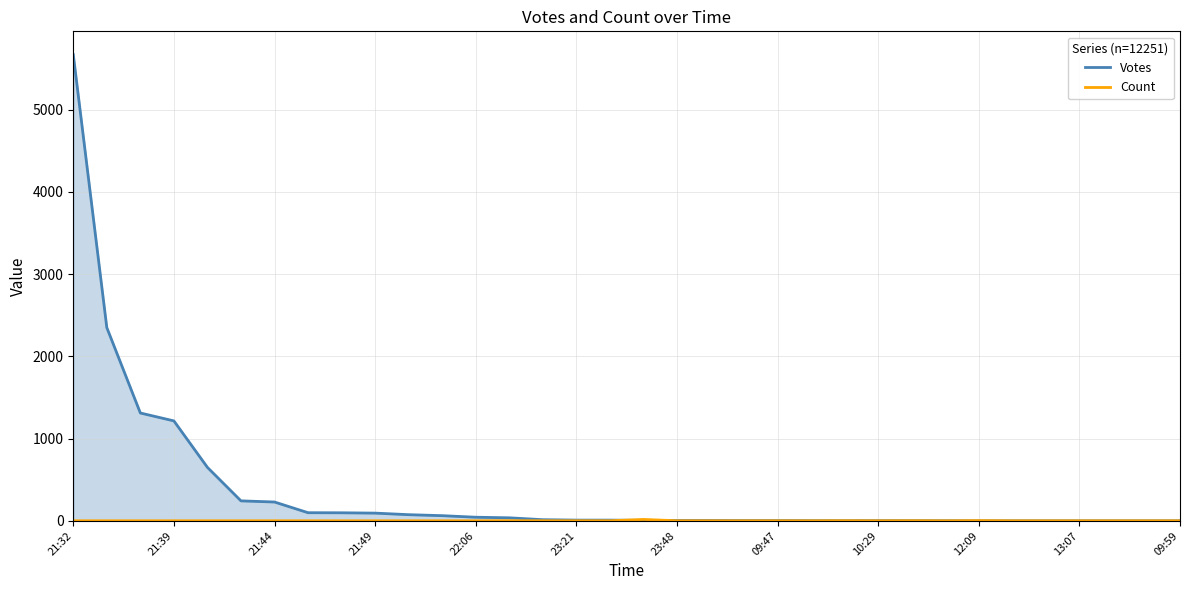

What is the maximum value for Votes?

5667